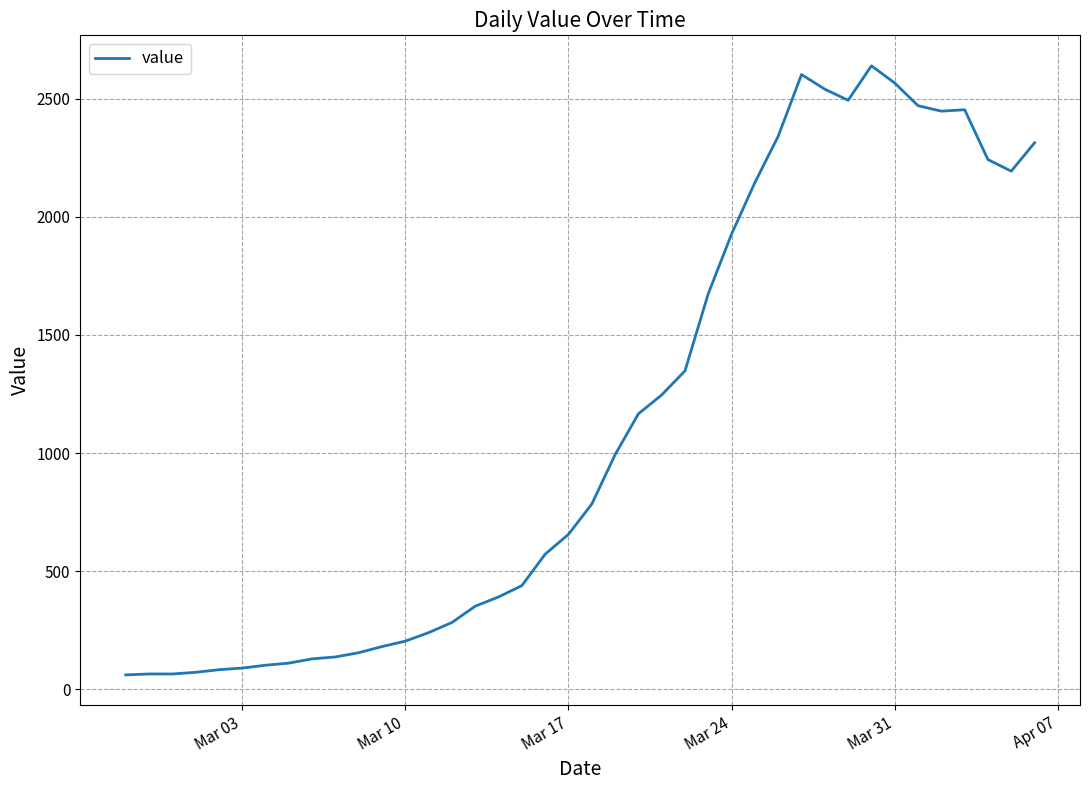

What is the smallest value displayed?

61